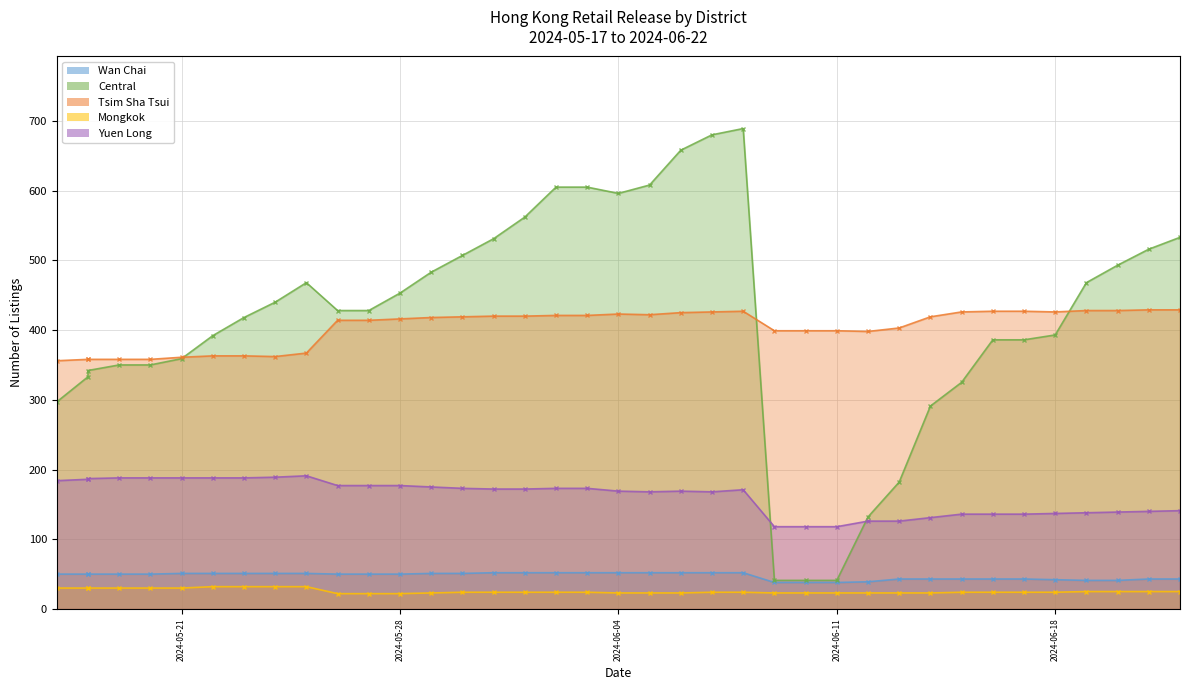

How many distinct data groups are displayed?

5